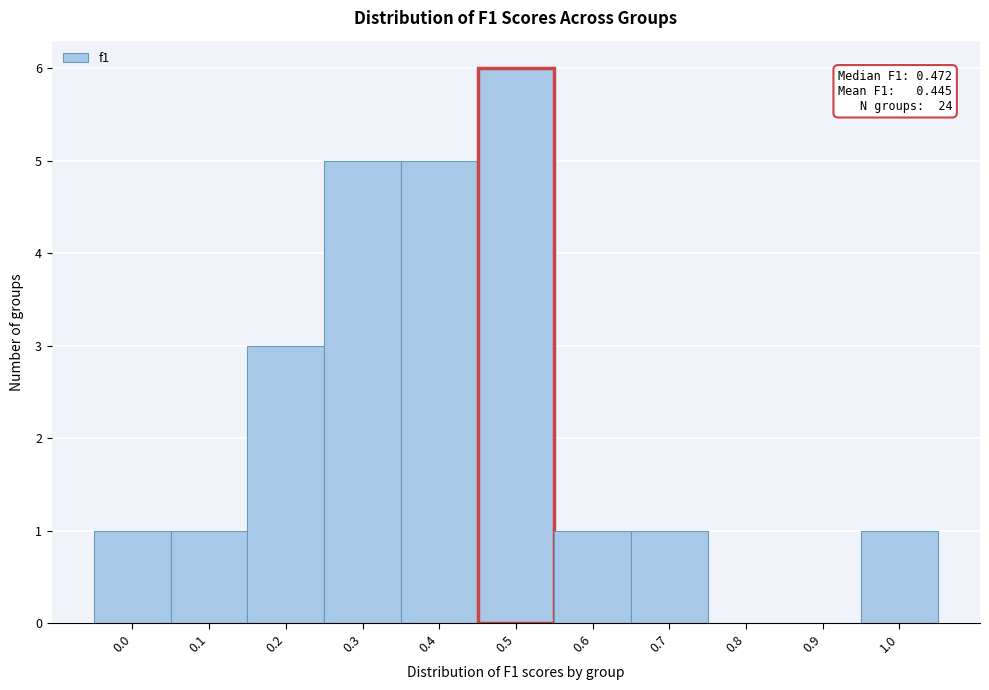

Reading left to right, extract all data points from this chart.

0.0=1	0.1=1	0.2=3	0.3=5	0.4=5	0.5=6	0.6=1	0.7=1	0.8=0	0.9=0	1.0=1